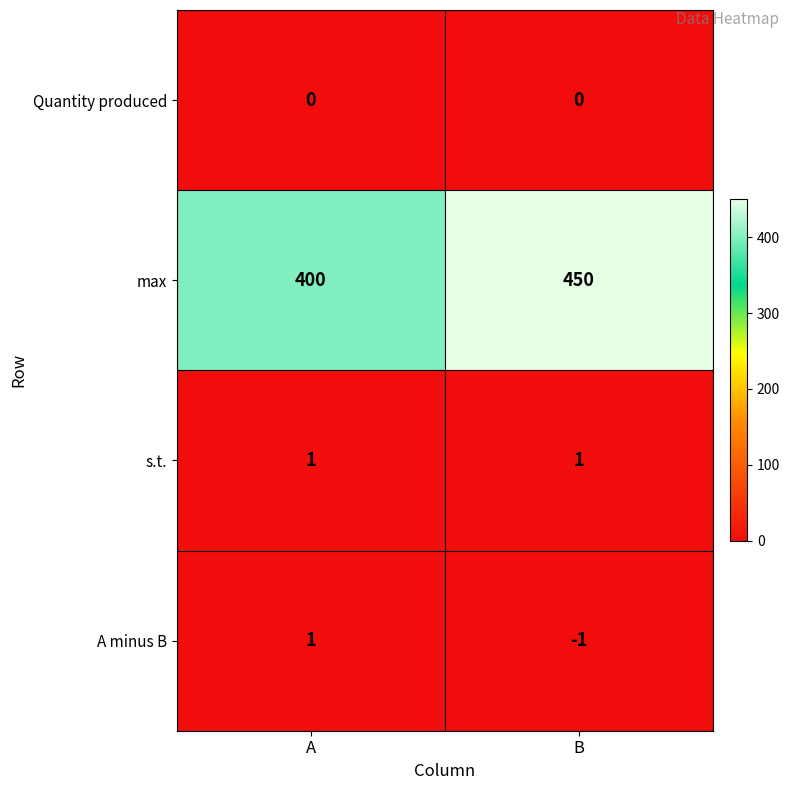

Between A and B, which series saw the biggest shift?

max